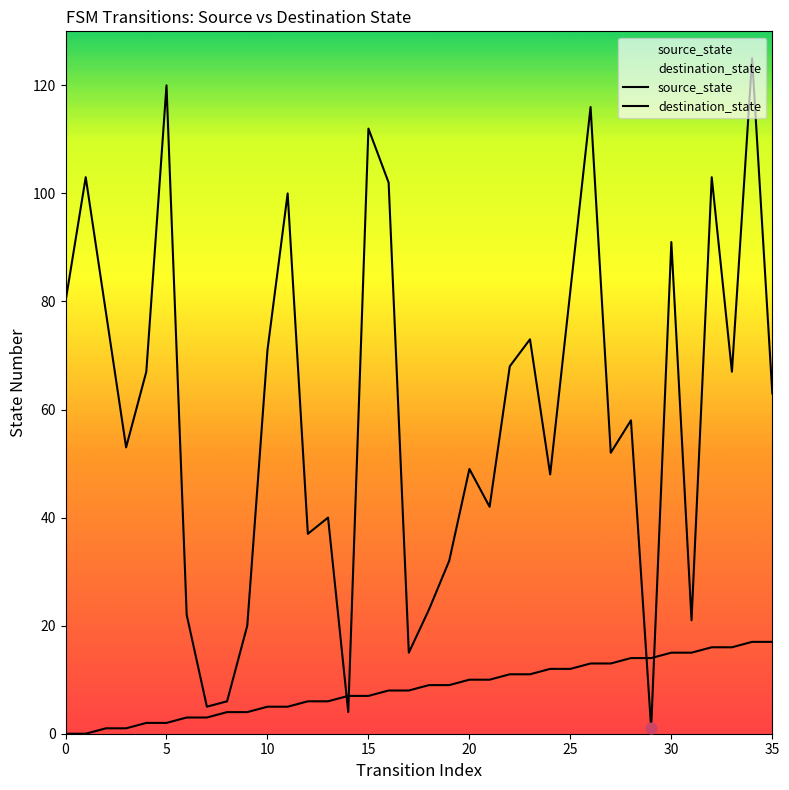

Which series contains the lowest Y value?

source_state